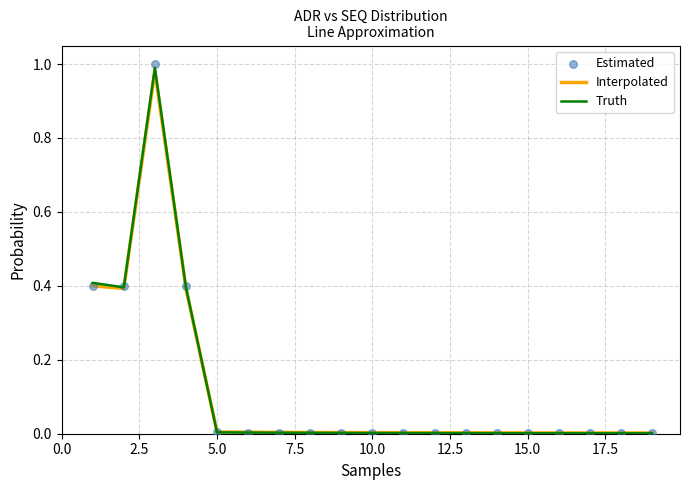

Which series has the widest spread of Y values?

Estimated